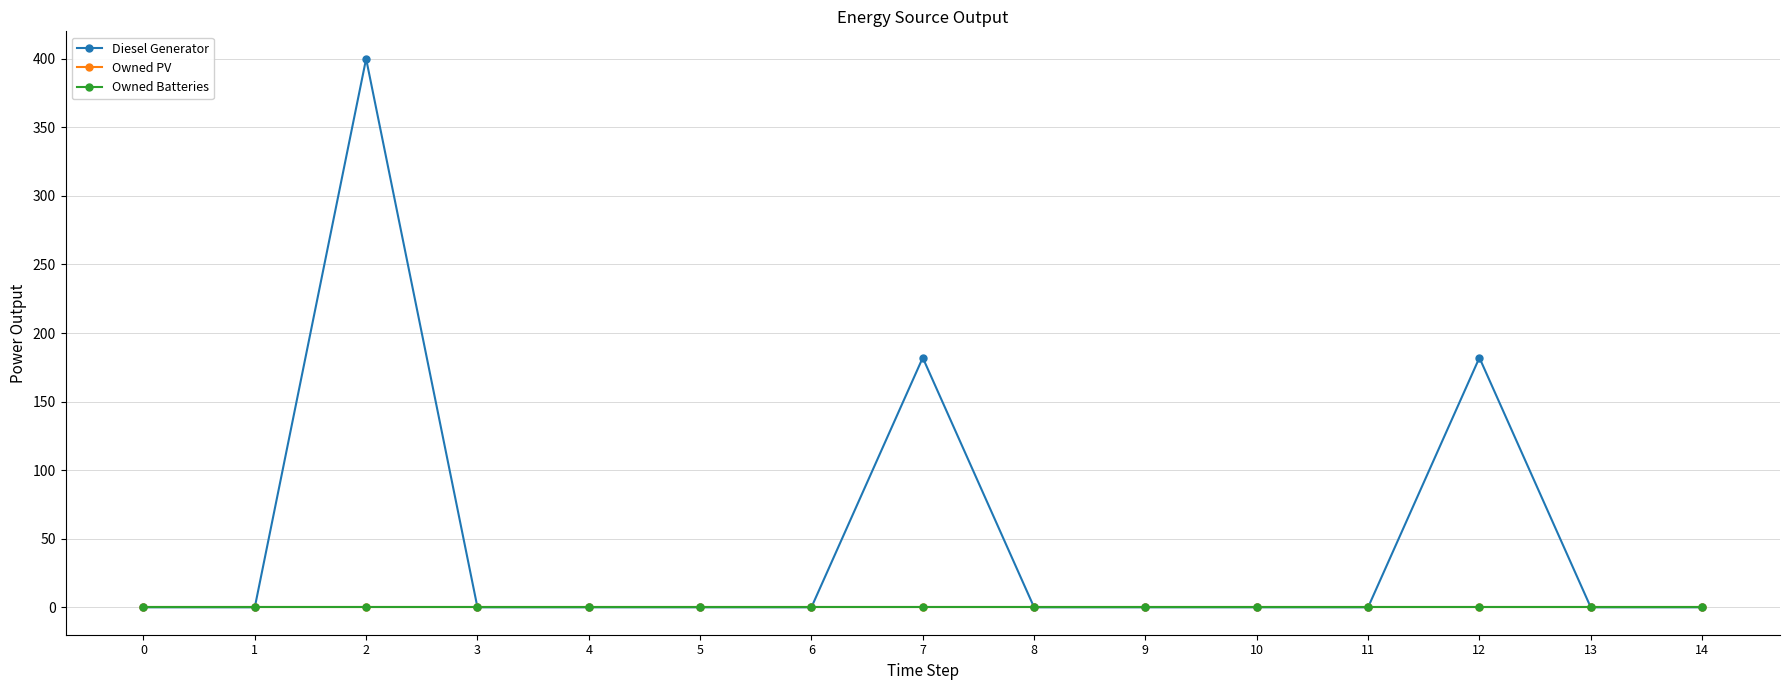

True or false: Owned Batteries and Owned PV intersect in this chart.

False